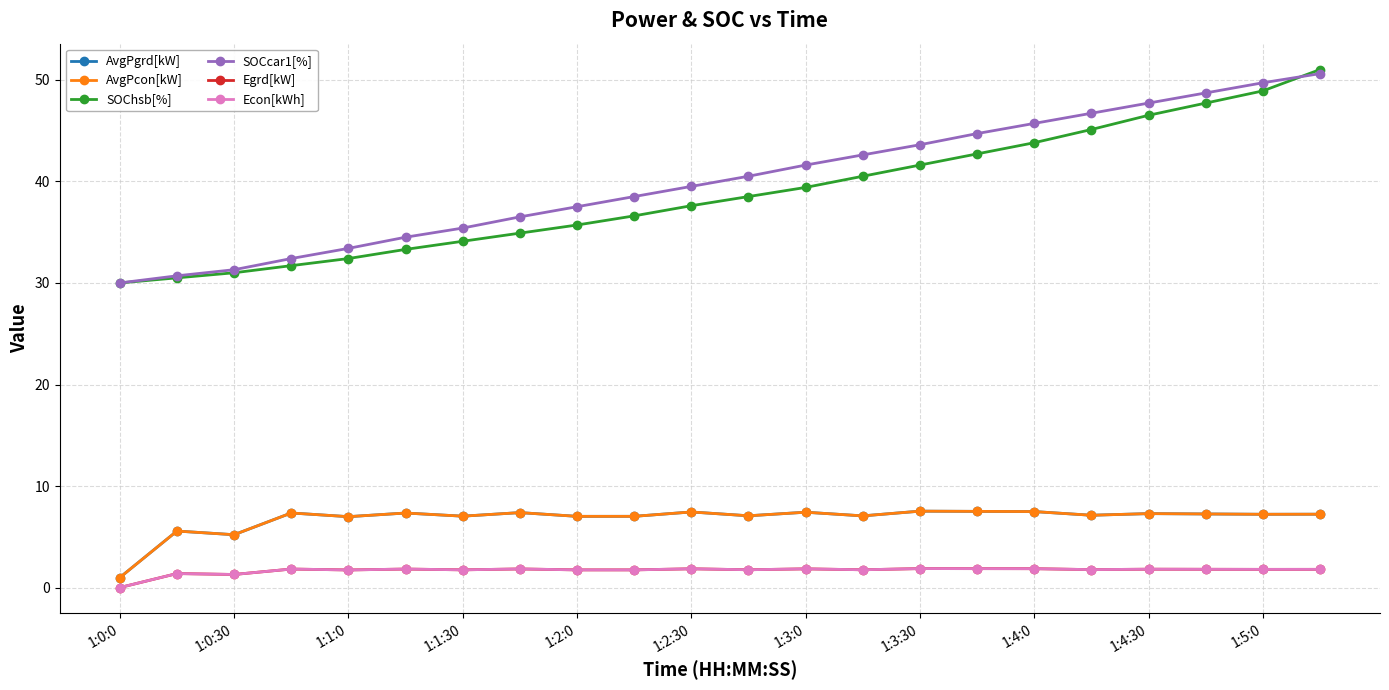

Does the chart have visible grid lines?

Yes